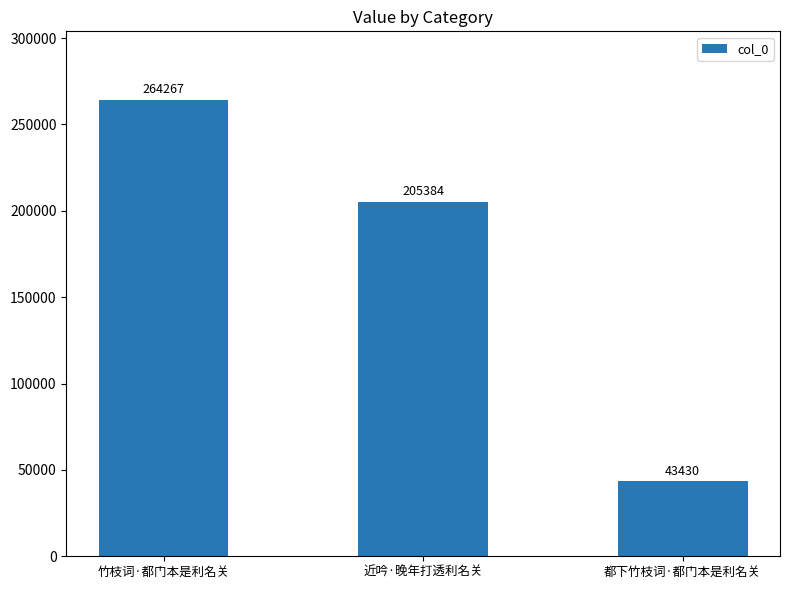

What is the change in value from 近吟·晚年打透利名关 to 都下竹枝词·都门本是利名关?

-161954